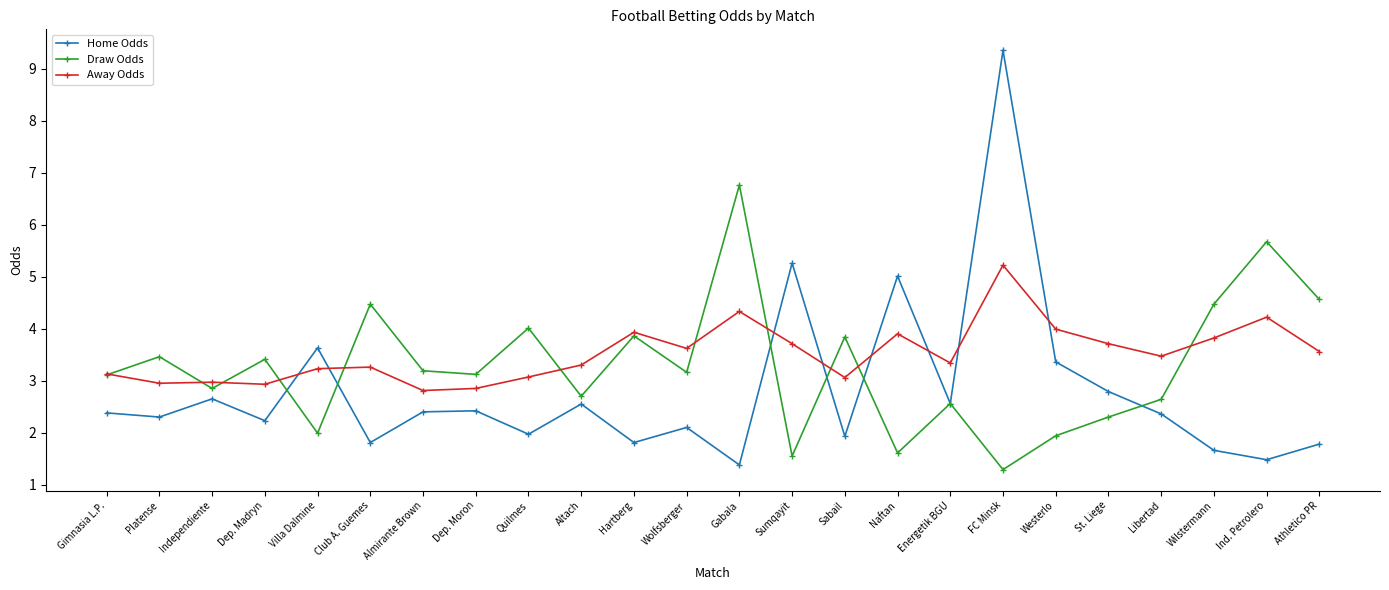

What is the difference between the highest and lowest values at Wilstermann?

2.8